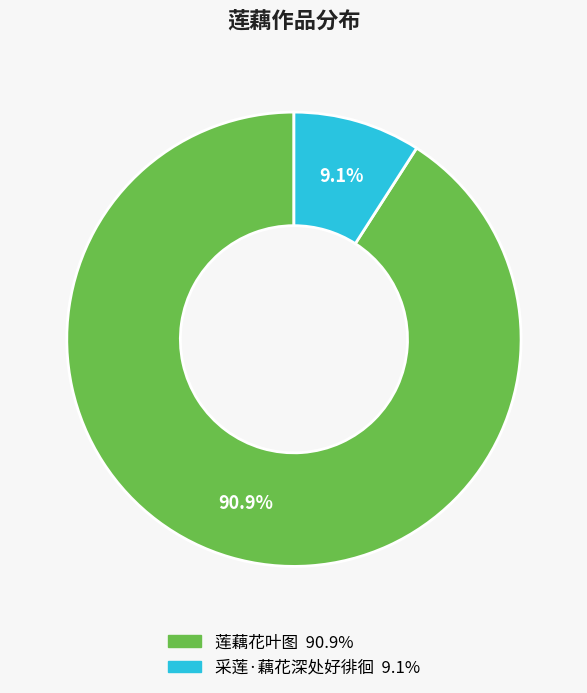

What is the largest slice in the pie chart?

莲藕花叶图